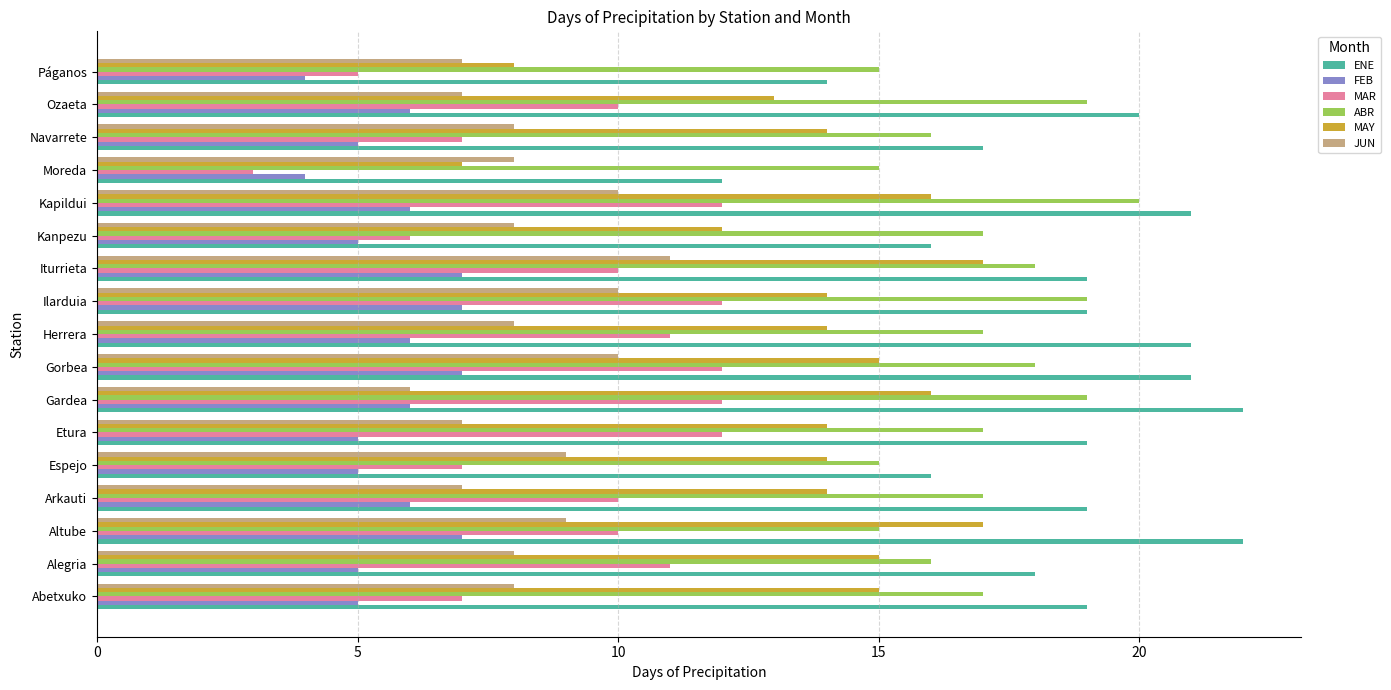

Rank the series at Abetxuko from highest to lowest value.

ENE, ABR, MAY, JUN, MAR, FEB